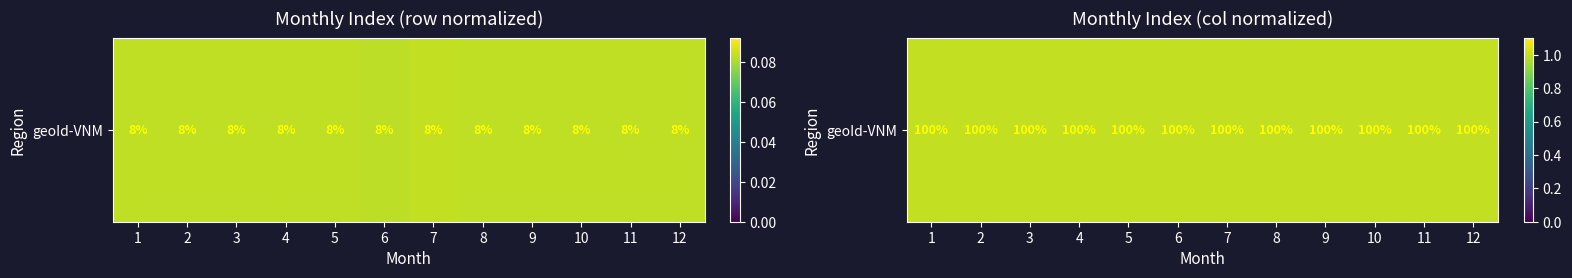

What is the average value?

0.1